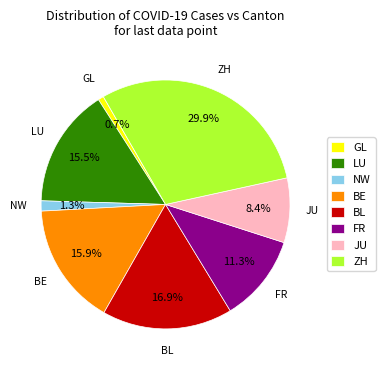

Does JU account for over 50% of the chart?

No